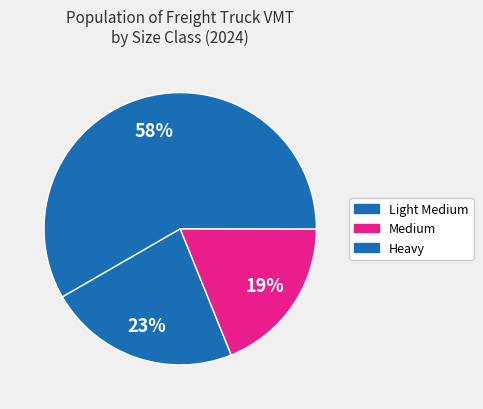

To the nearest percent, what is the average slice percentage?

33%